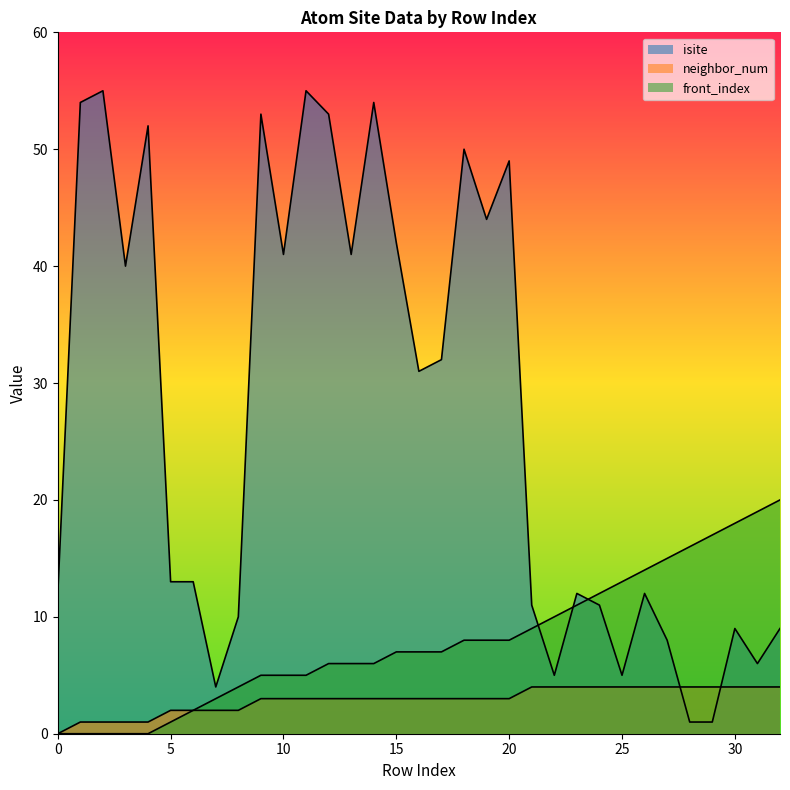

Is it true that isite equals 40 at 3?

True